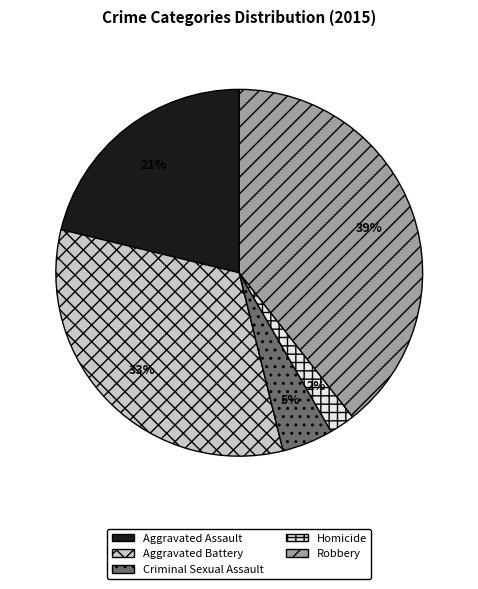

To the nearest percent, what percentage of the pie is Homicide?

2%